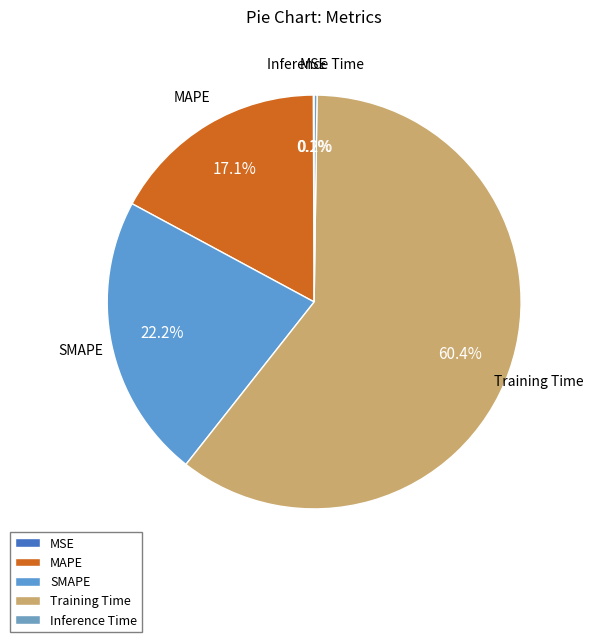

How much of the chart is everything except SMAPE?

77.8%